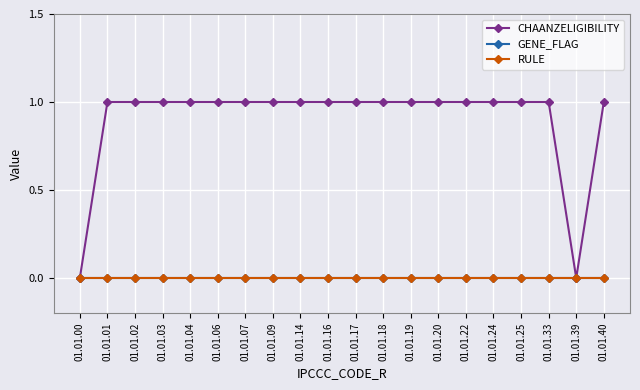

Is this an area chart (filled region under the line)?

No